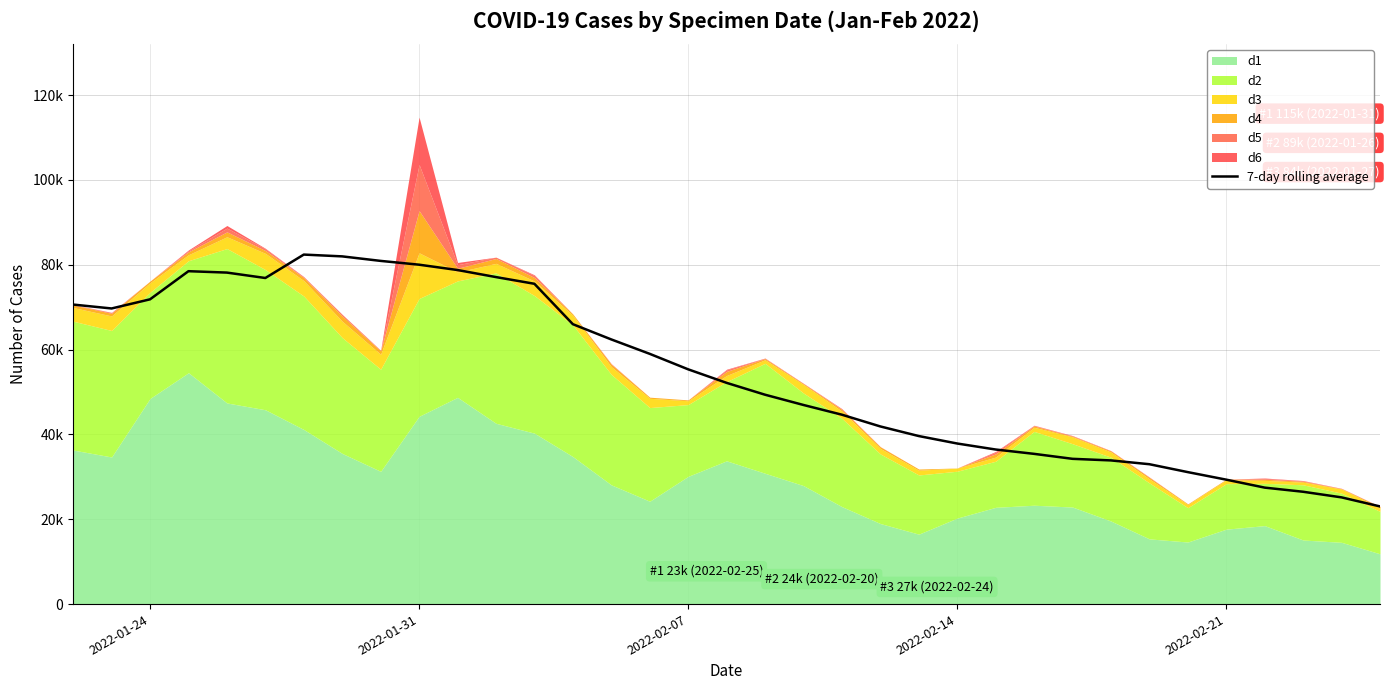

How many values are below 52166?

17